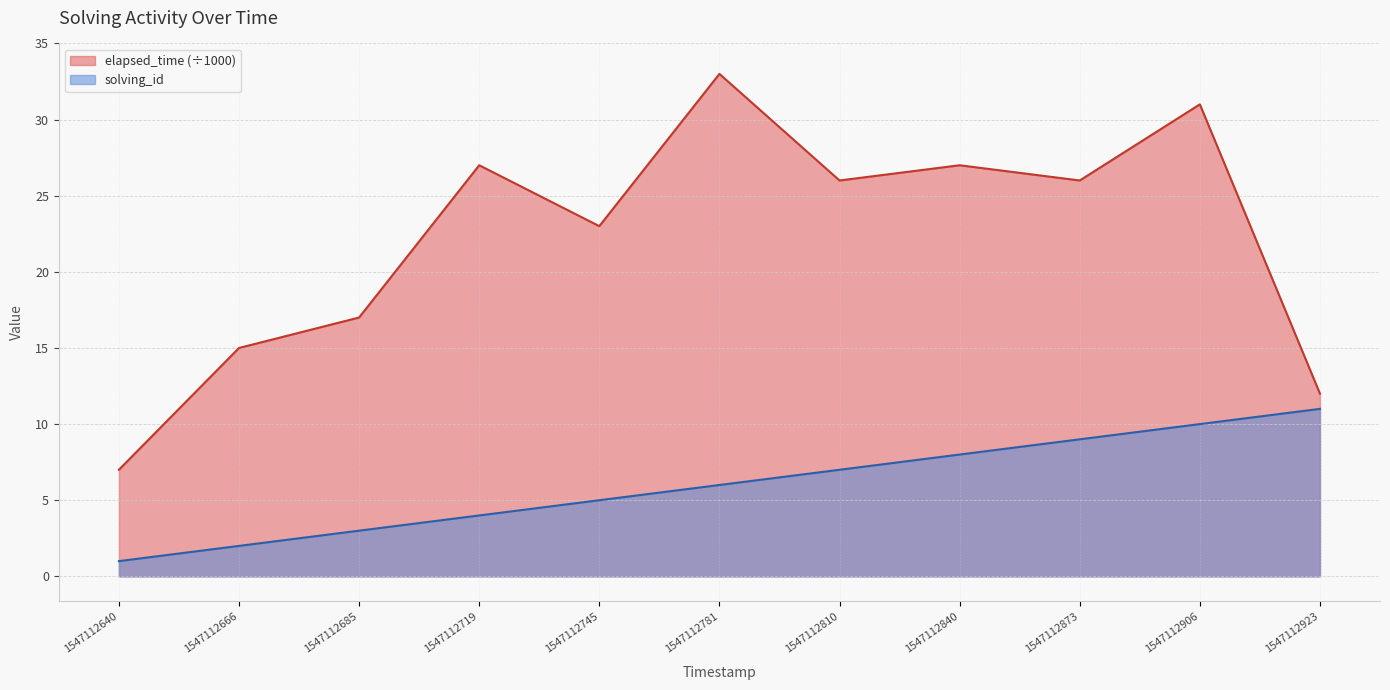

Rank the series by their average value, from highest to lowest.

elapsed_time (÷1000), solving_id